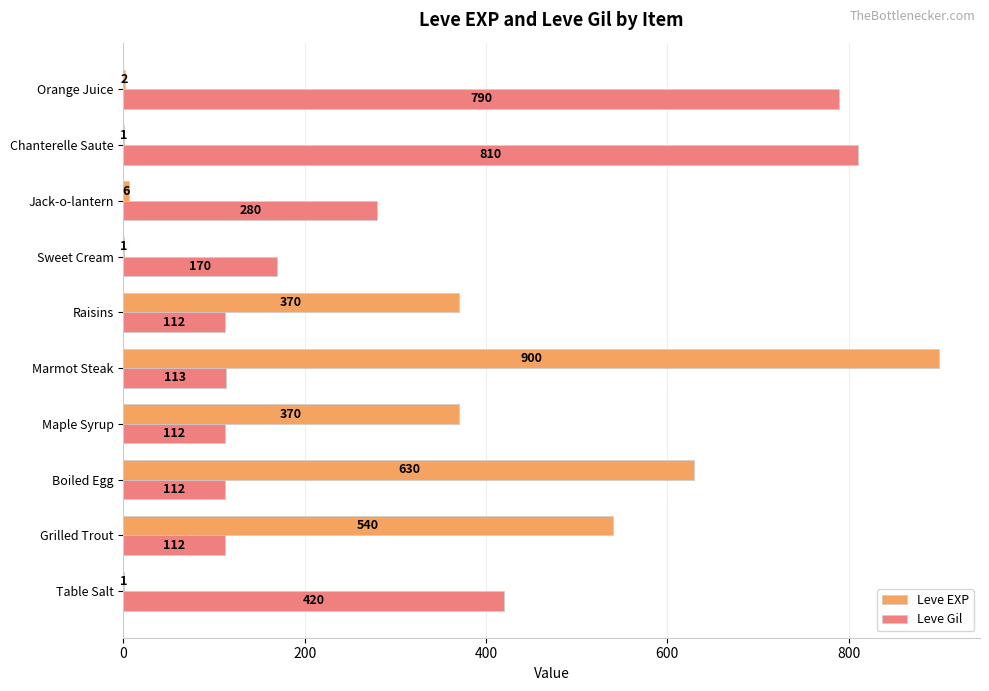

At which label is Leve Gil closest to 461?

Table Salt